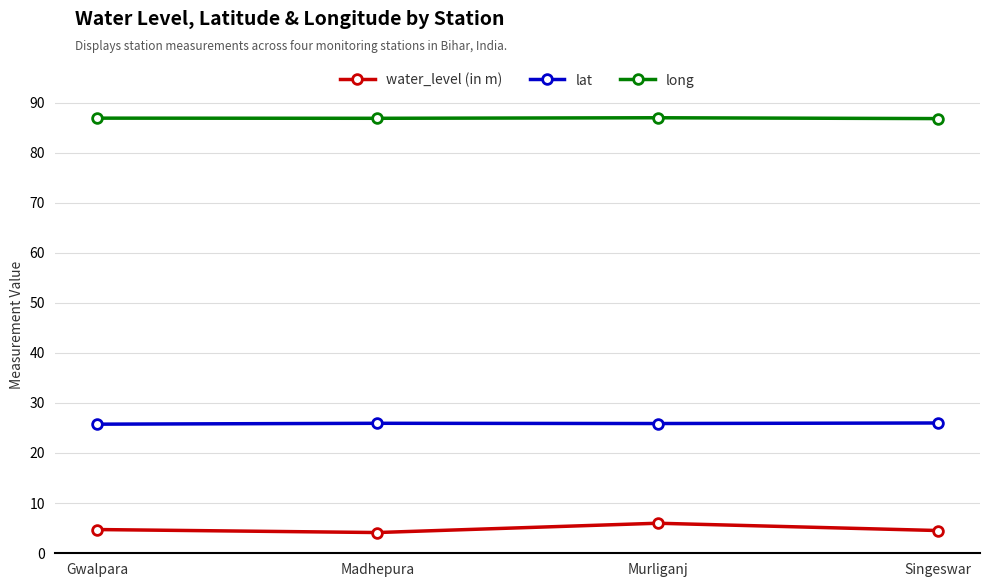

Is it true that lat equals 42.5 at Murliganj?

False